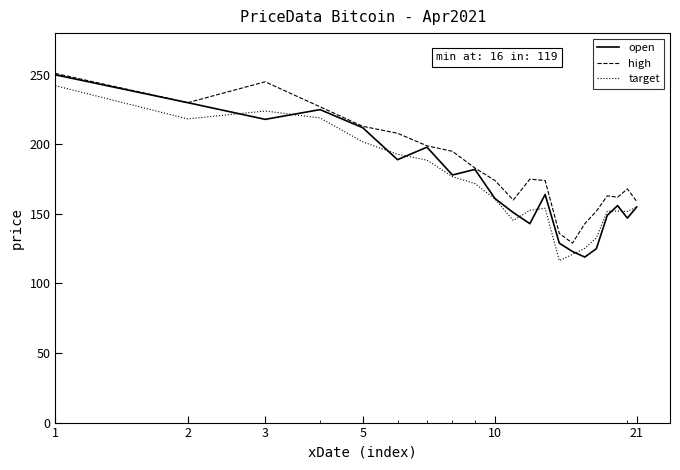

What is the minimum value shown in the chart?

116.4